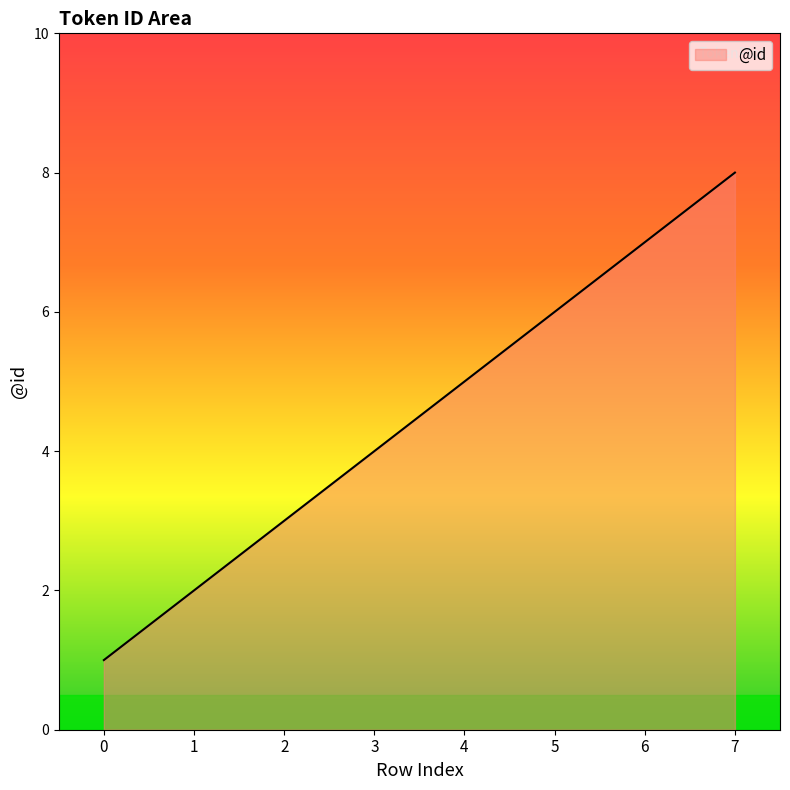

What is the difference between the maximum and minimum values?

7